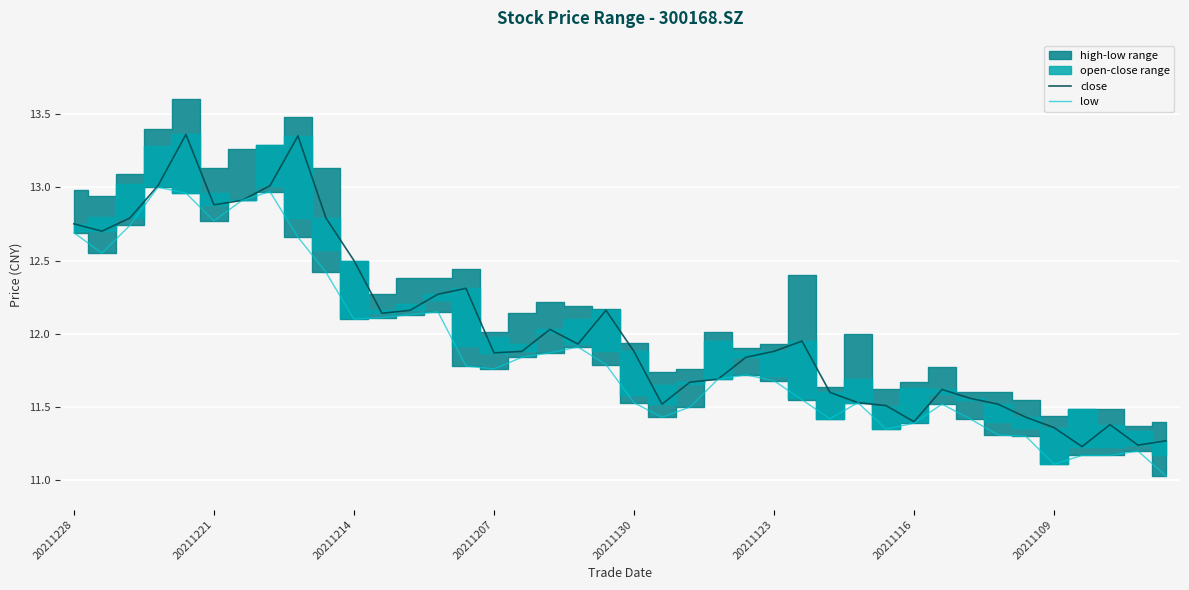

The value of close at 20211130 is 11.9. True or false?

True